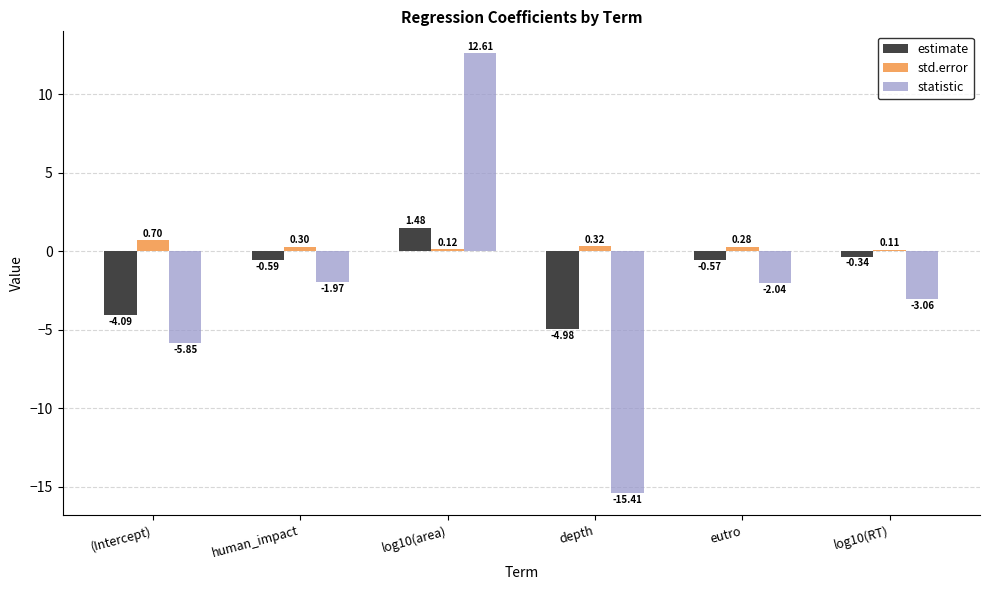

Which series changed the most between log10(area) and depth?

statistic